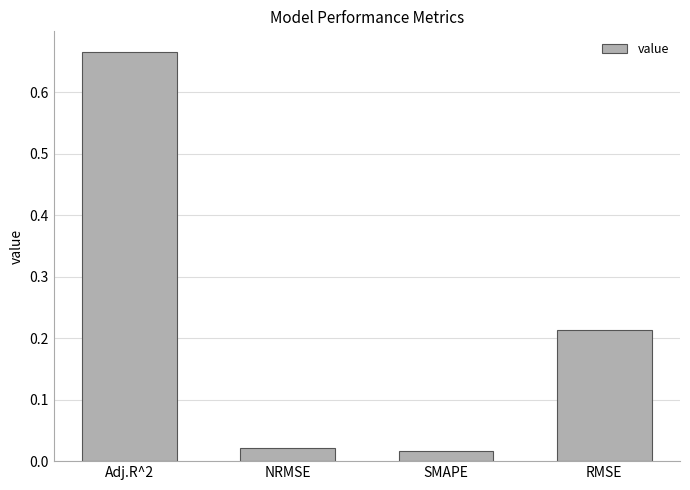

The chart shows a value of 0.1 at RMSE. True or false?

False